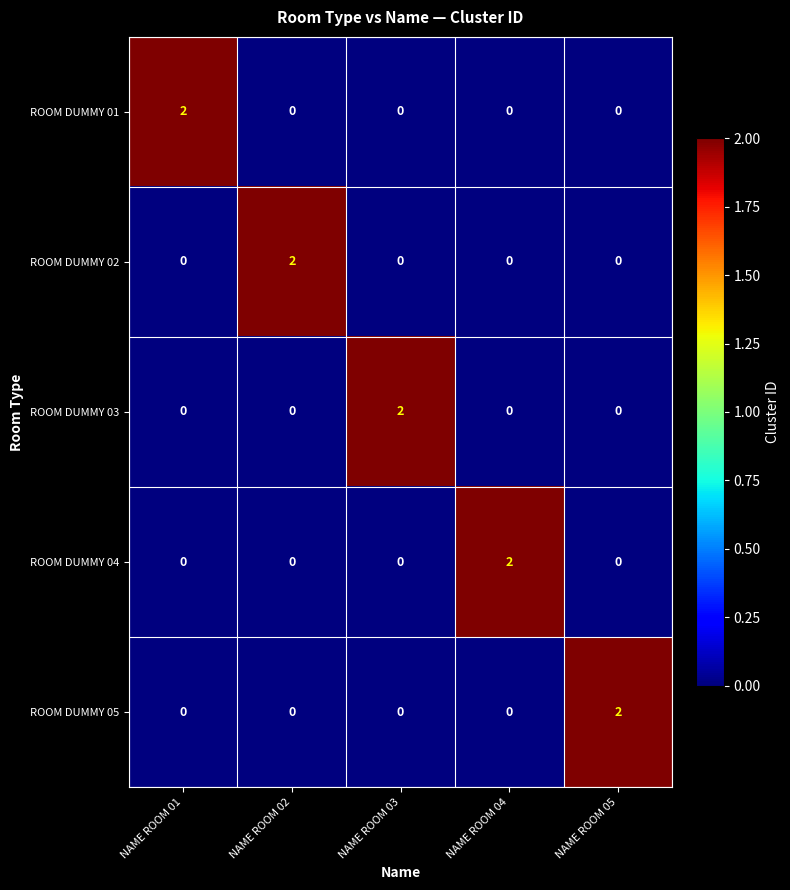

Which category has the highest value in the ROOM DUMMY 04 series?

NAME ROOM 04